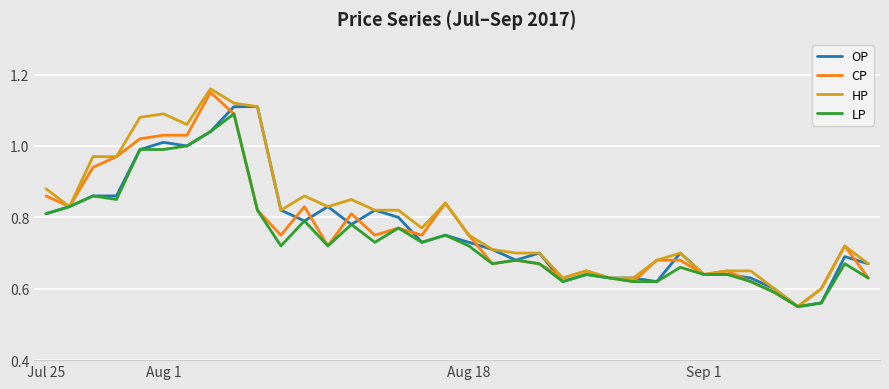

What are all the series names shown in the legend?

OP, CP, HP, LP